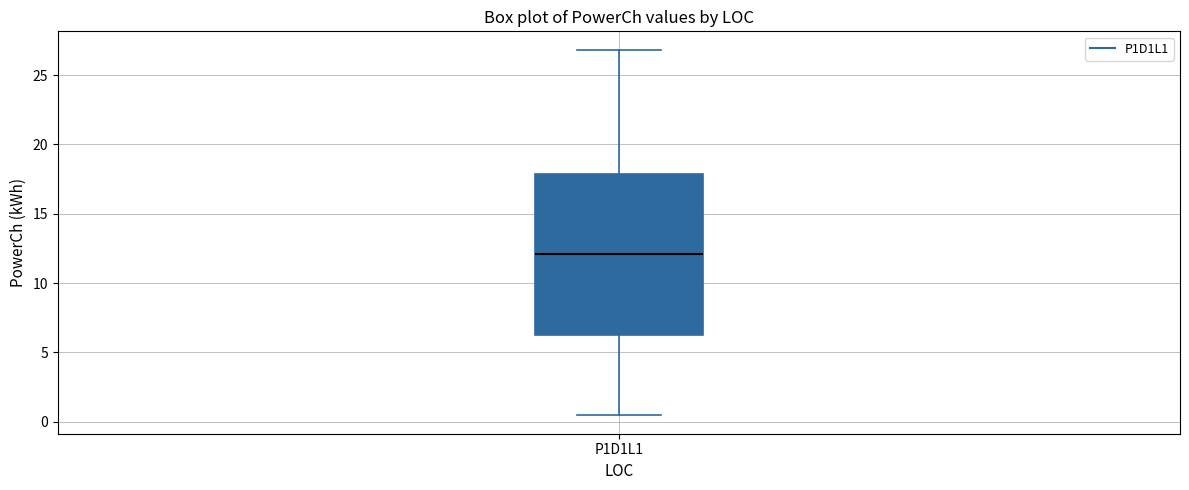

Where does the median line of the box for P1D1L1 sit on the y-axis? The values are not printed on the chart, so give them approximately, as read against the axis.

12.0